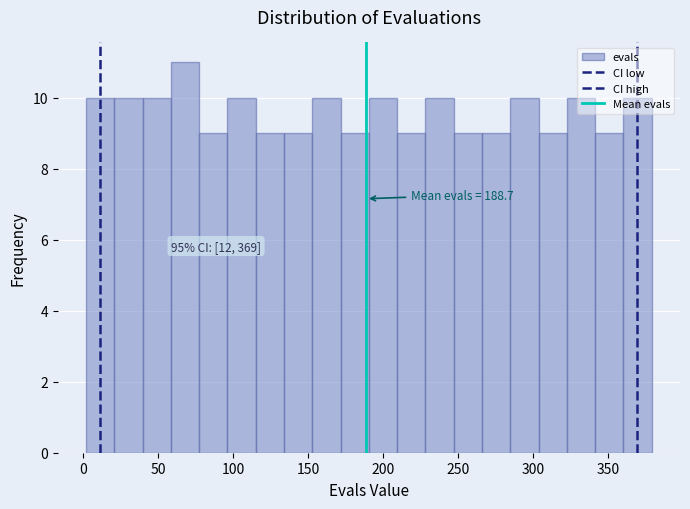

Around what value on the x-axis is the tallest bar? Give the approximate position of its centre, as read against the axis.

70